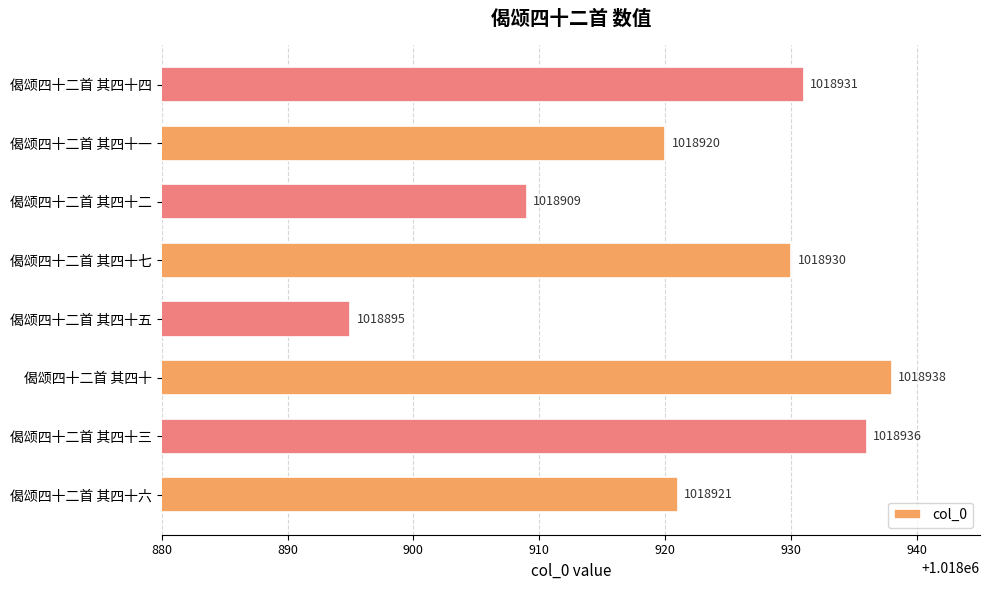

Rank the categories by value from lowest to highest.

偈颂四十二首 其四十五, 偈颂四十二首 其四十二, 偈颂四十二首 其四十一, 偈颂四十二首 其四十六, 偈颂四十二首 其四十七, 偈颂四十二首 其四十四, 偈颂四十二首 其四十三, 偈颂四十二首 其四十